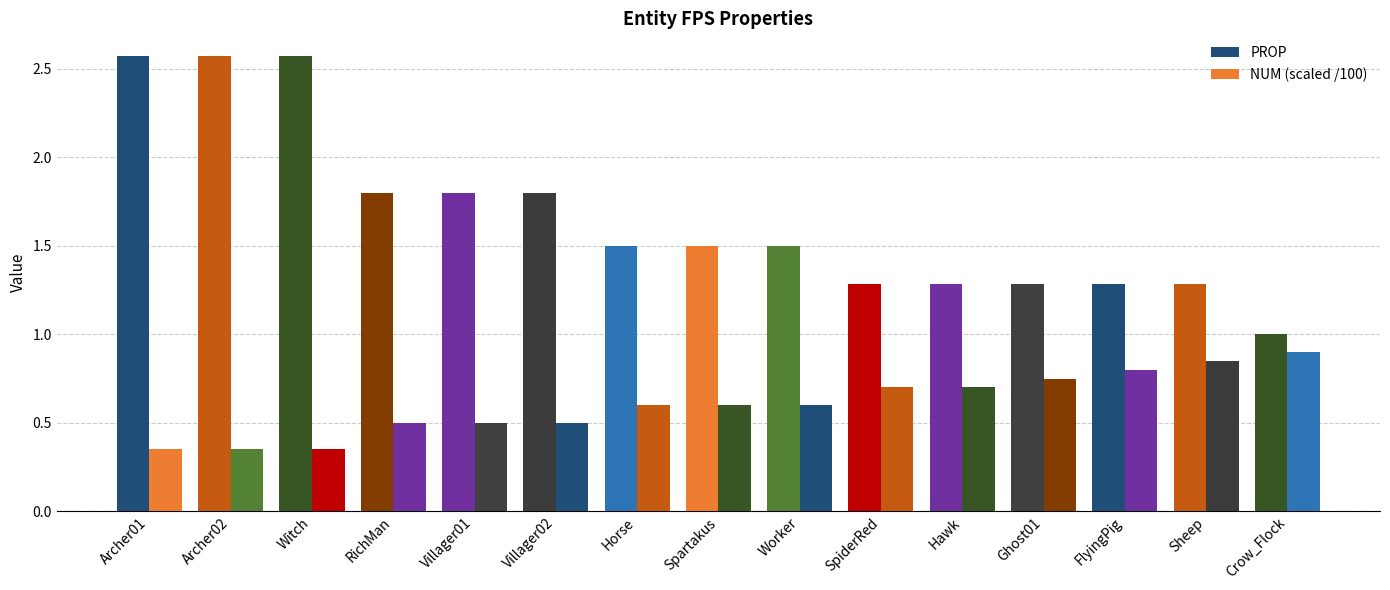

What is the difference between the maximum and minimum values in the NUM (scaled /100) series?

0.6